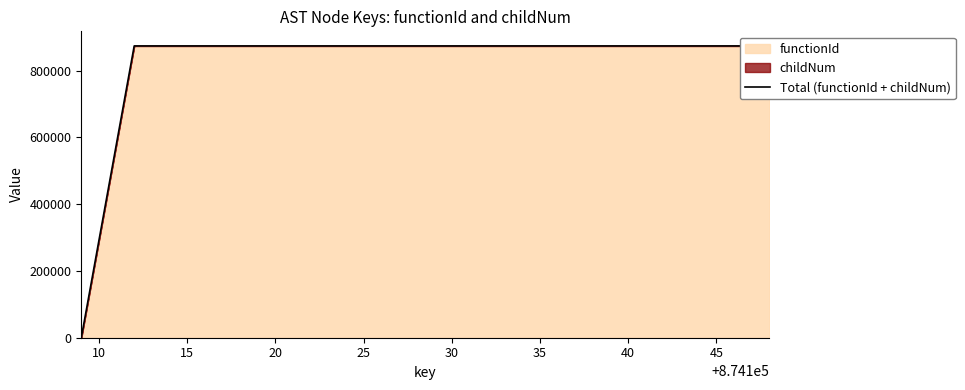

The value of Total (functionId + childNum) at 15 is 874110. True or false?

True